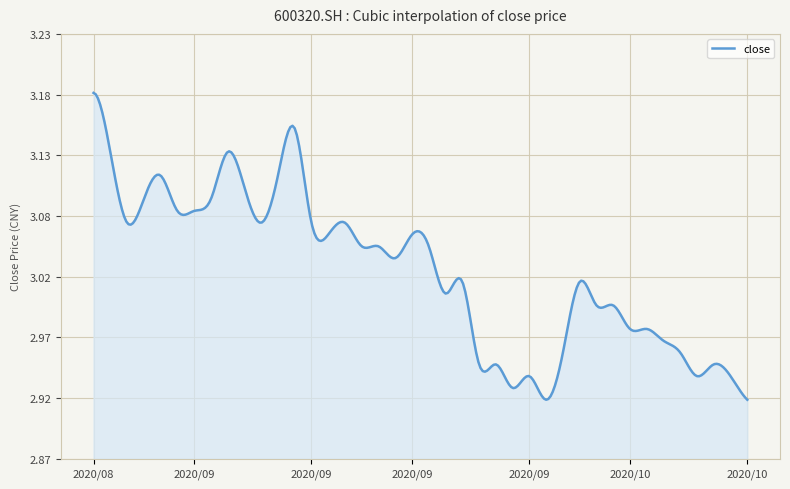

What is the maximum value shown in the chart?

3.2